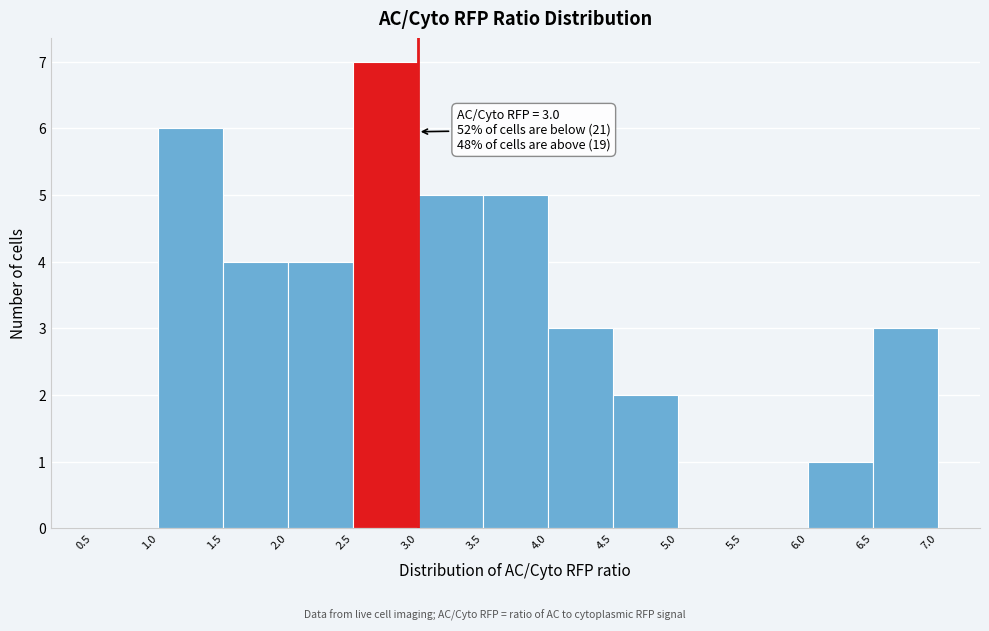

Which range on the x-axis has the tallest bar?

2.5 to 3.0